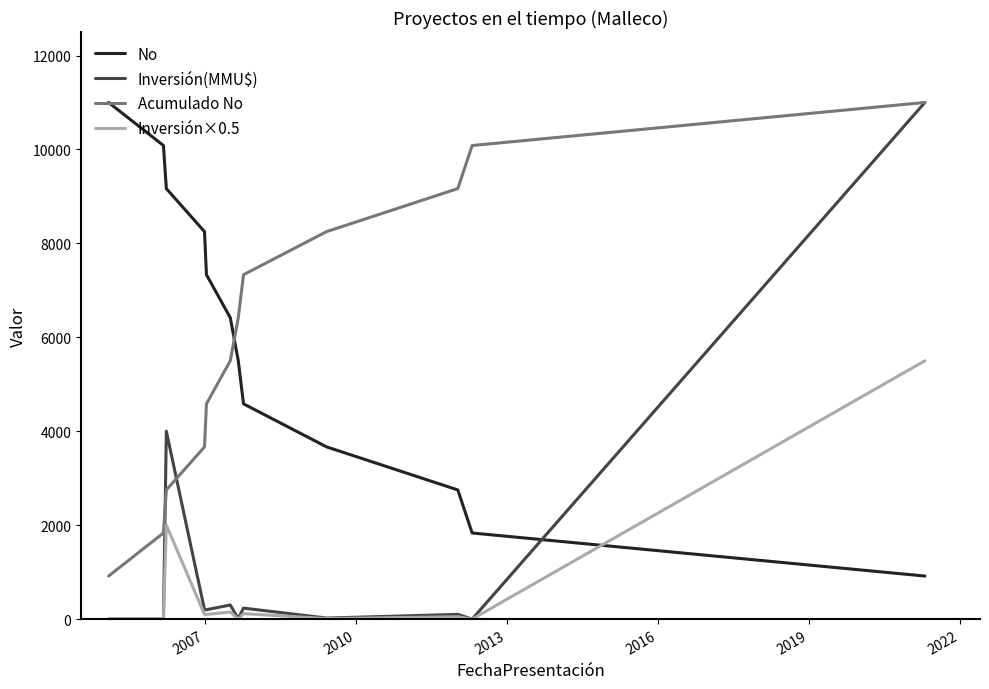

Which series has the widest spread of values?

Inversión(MMU$)